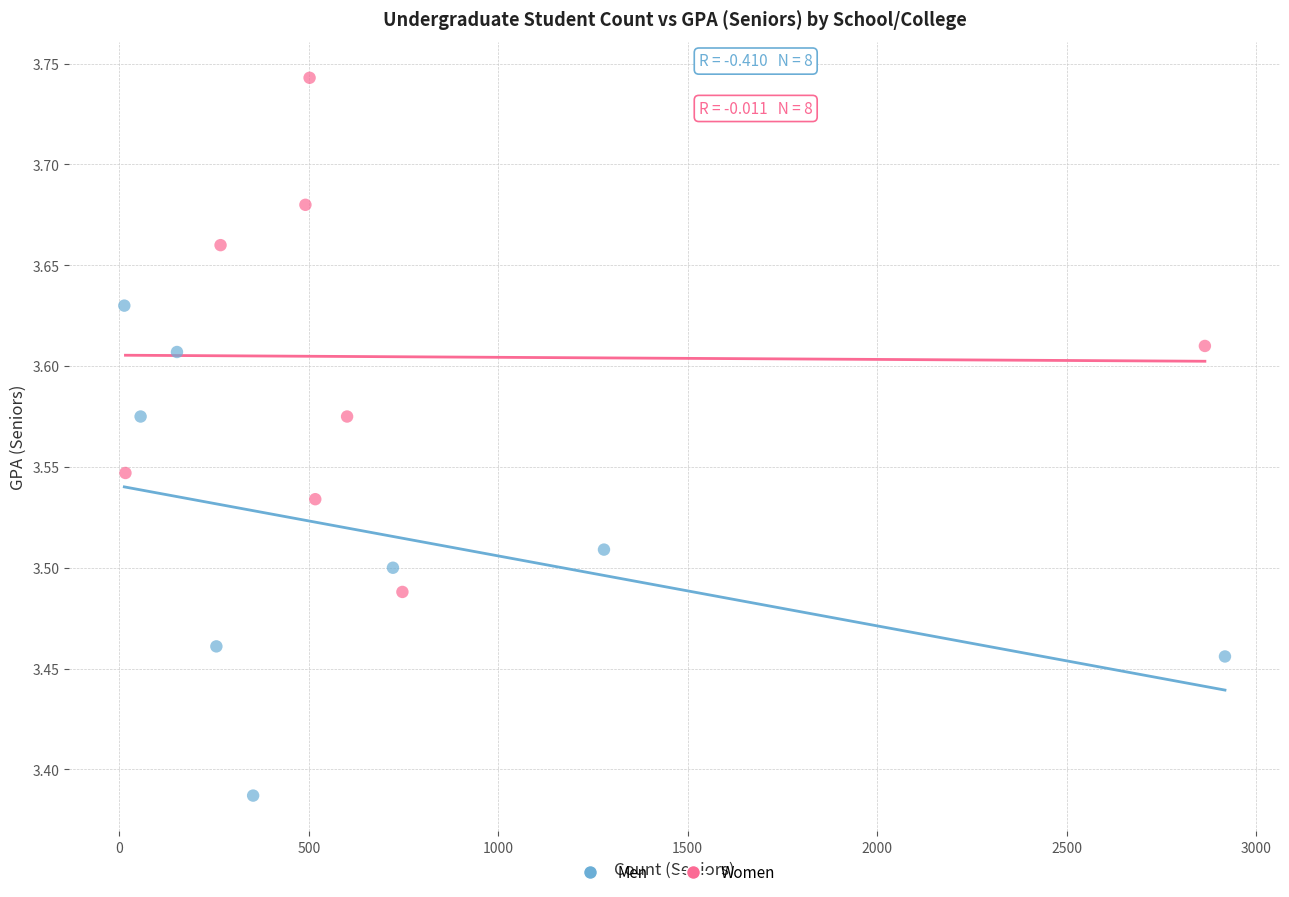

Which series contains the highest Y value?

Women